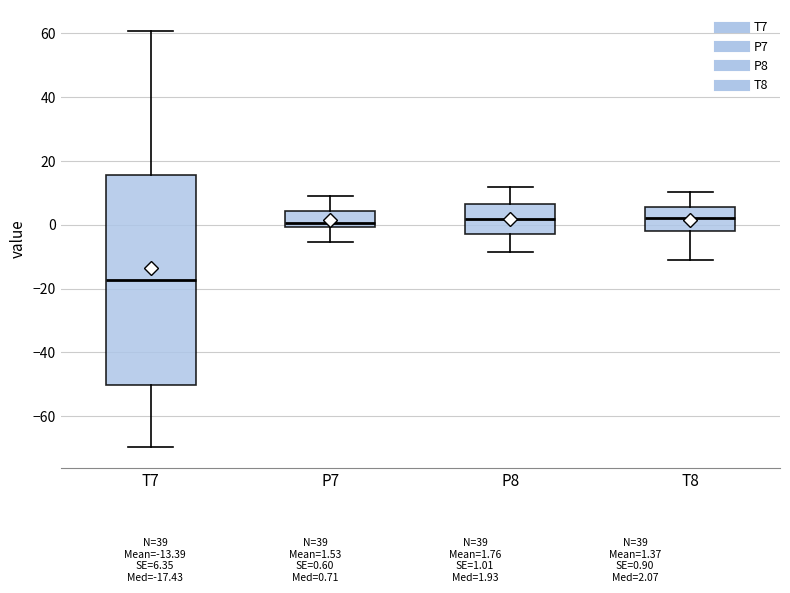

Where is the upper edge of the box for P7 on the y-axis? The values are not printed on the chart, so give them approximately, as read against the axis.

4